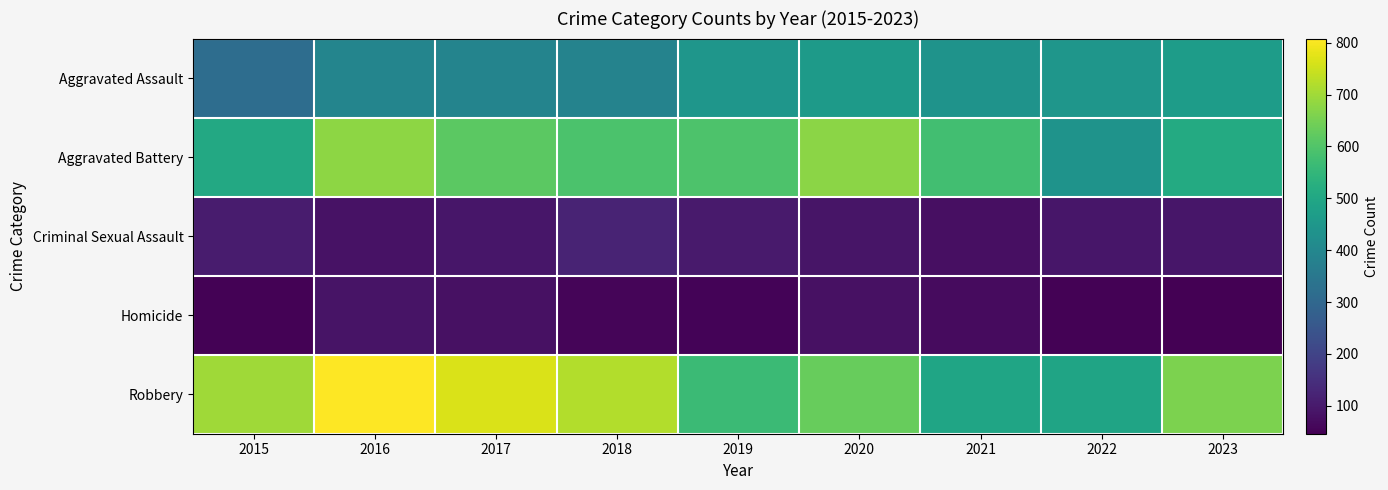

At 2021, list the series in order from smallest to largest.

Homicide, Criminal Sexual Assault, Aggravated Assault, Robbery, Aggravated Battery